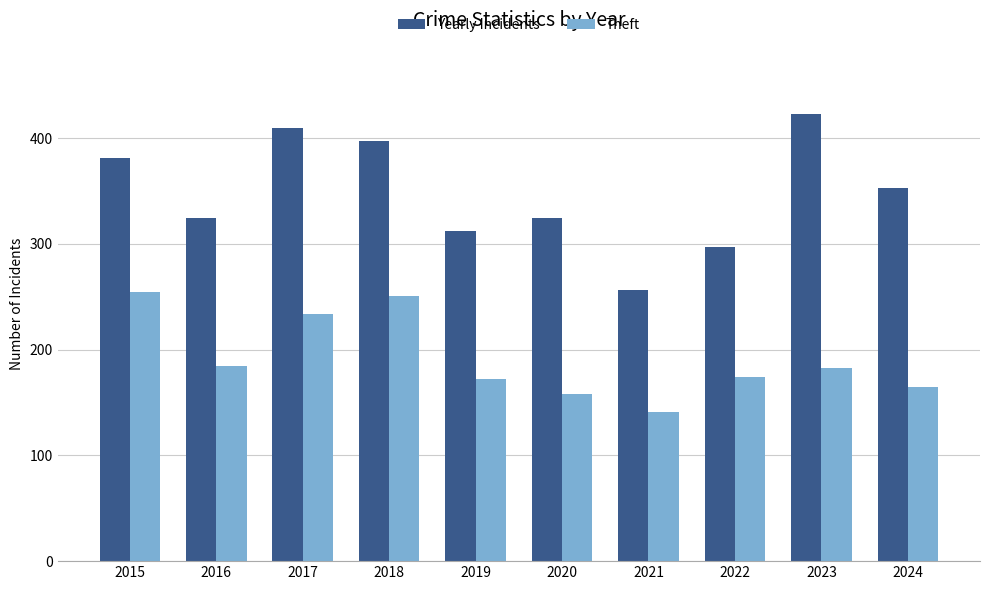

At how many categories does at least one series exceed 246?

10